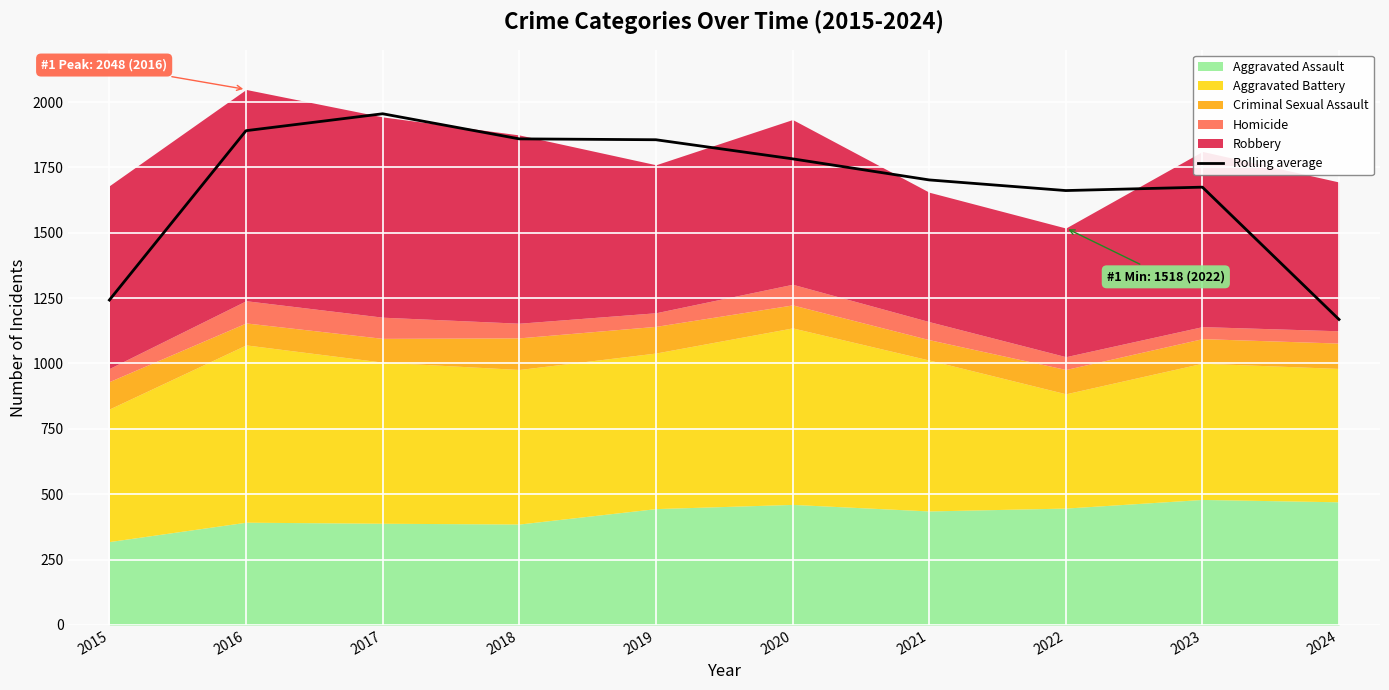

Where is the first local minimum?

2022